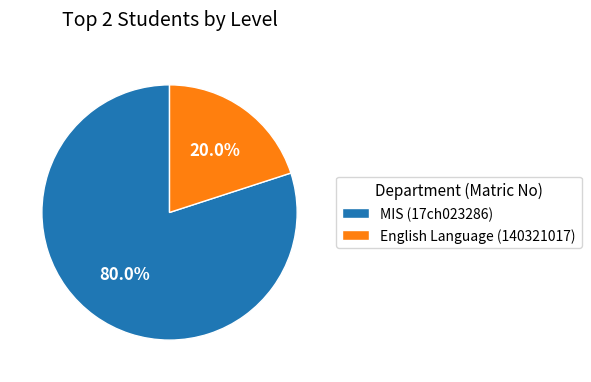

True or false: English Language (140321017) accounts for 20% of the total.

True